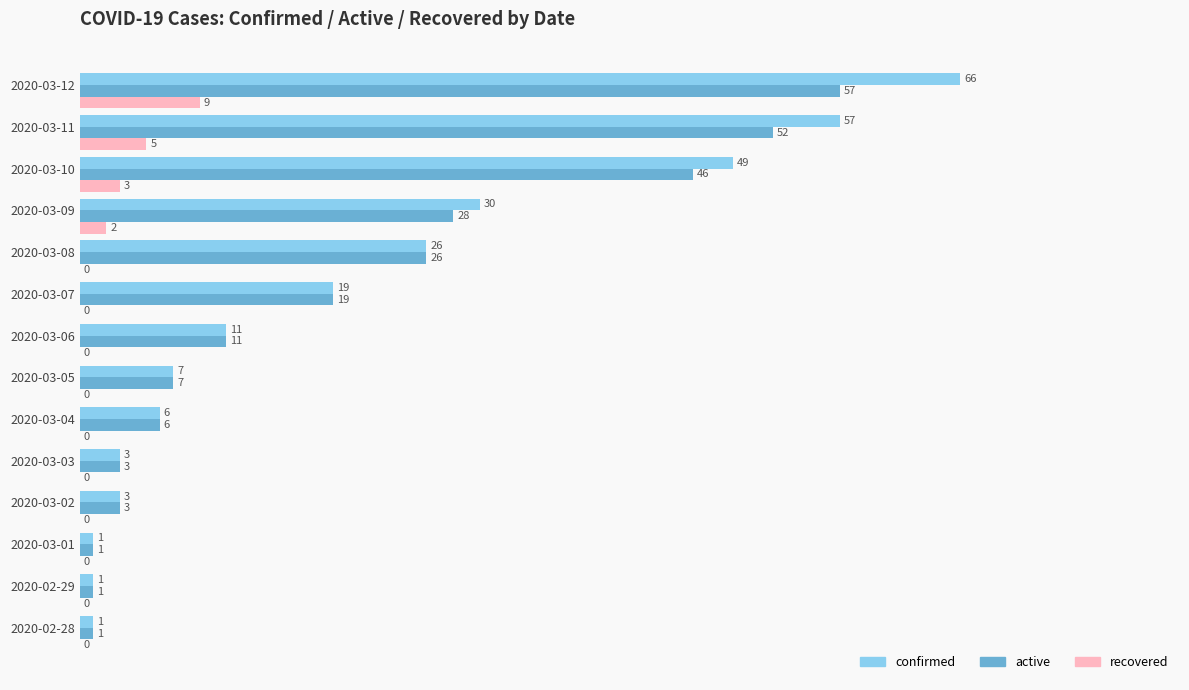

Is it true that recovered equals 0 at 2020-02-29?

True